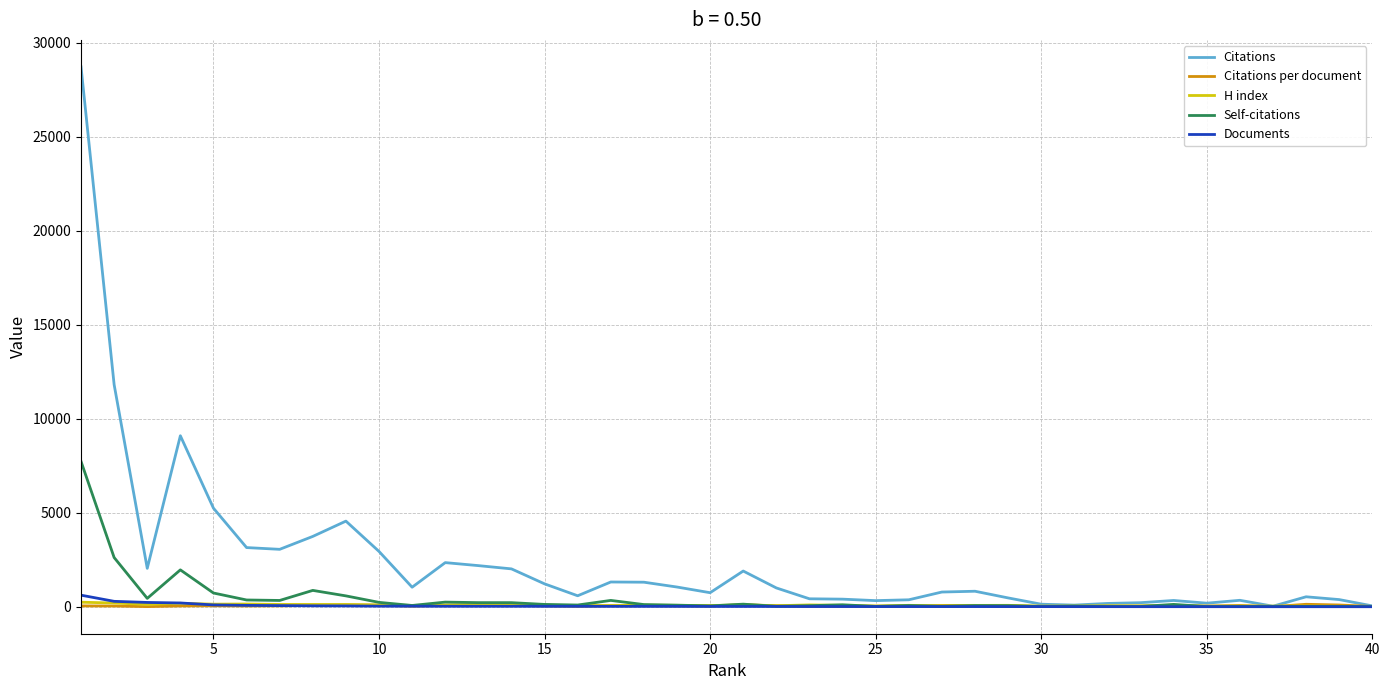

At how many categories does at least one series exceed 3503?

6